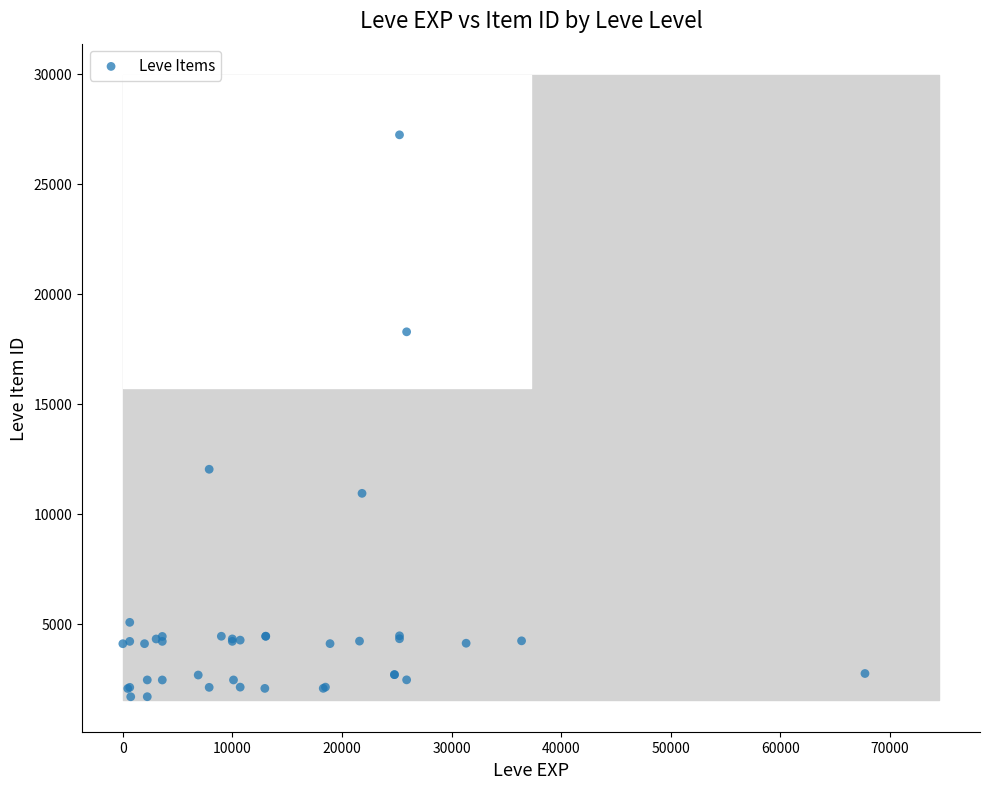

What Y value in the scatter plot is closest to 14448?

12018